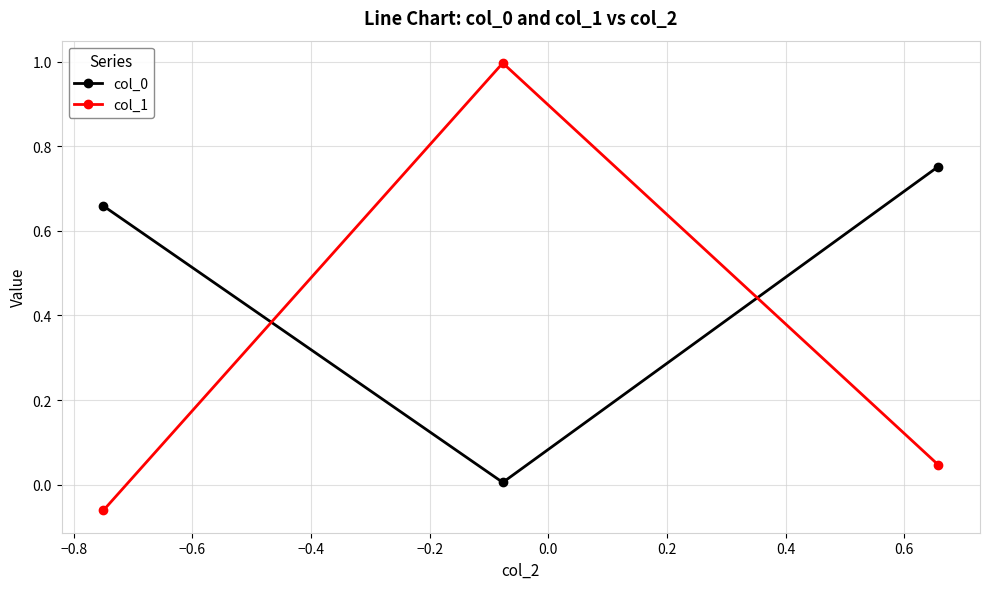

What is the highest value of the col_1 series?

1.0